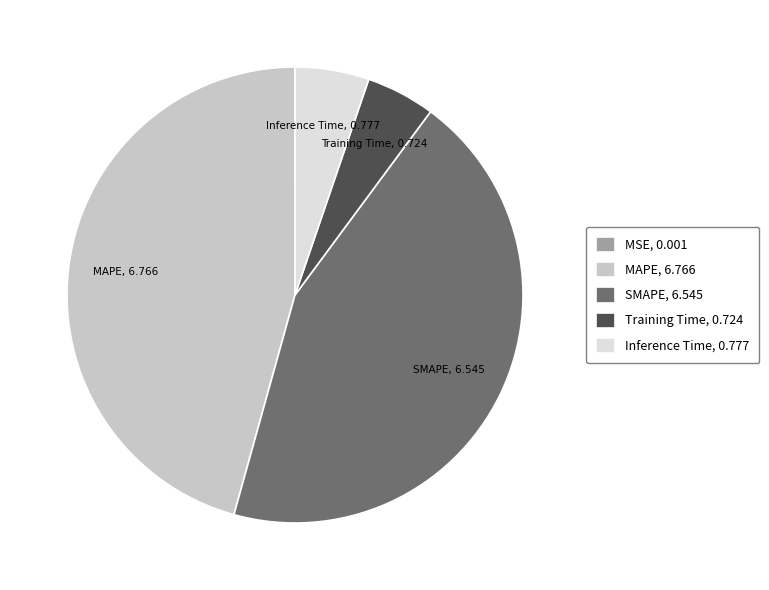

Is there a majority slice in this chart?

No